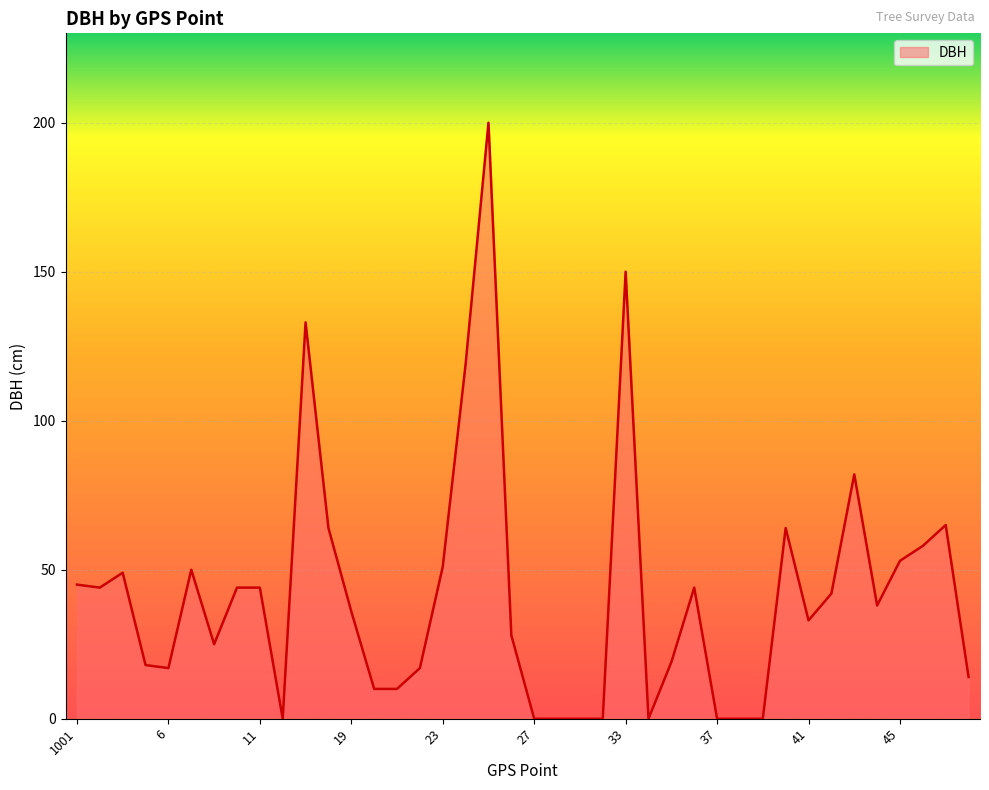

What is the difference between the maximum and minimum values?

200